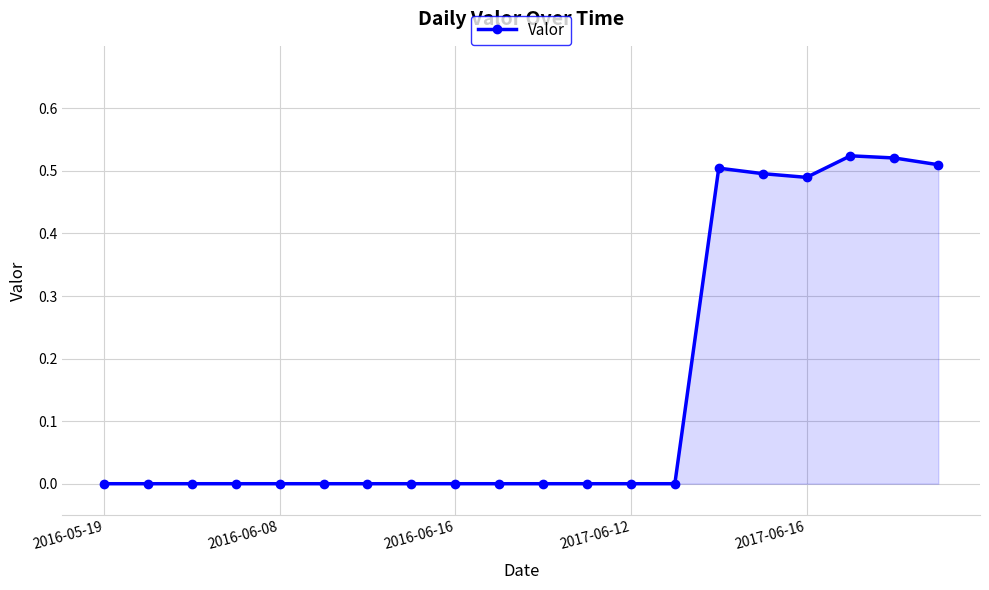

Count the values in the range 0 to 1.

20